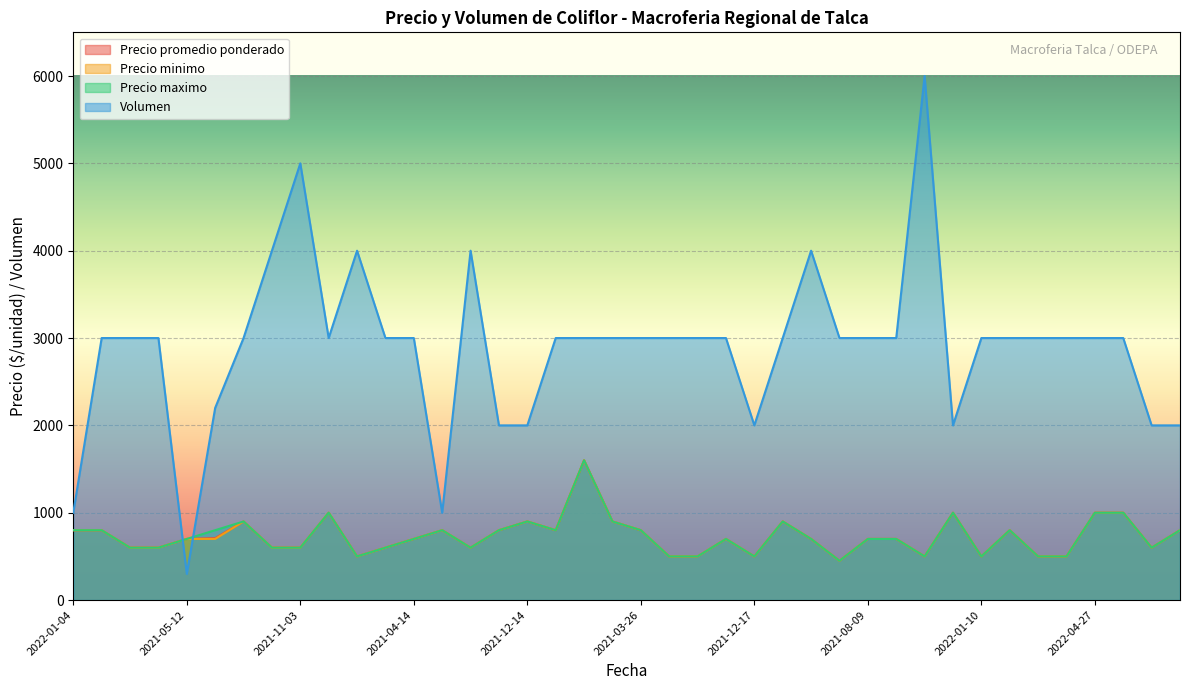

Read the Precio minimo value at 2022-01-13.

800